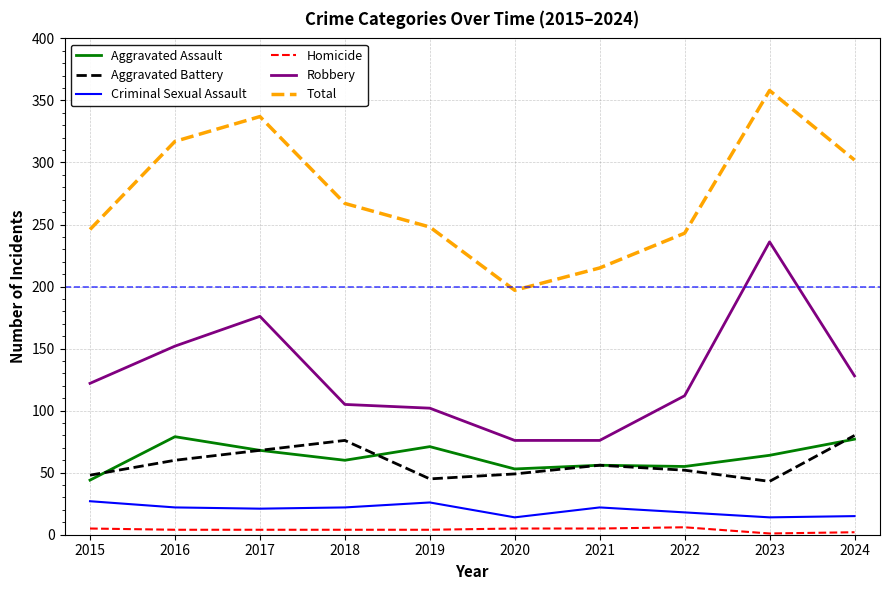

What is the minimum value for Robbery?

76